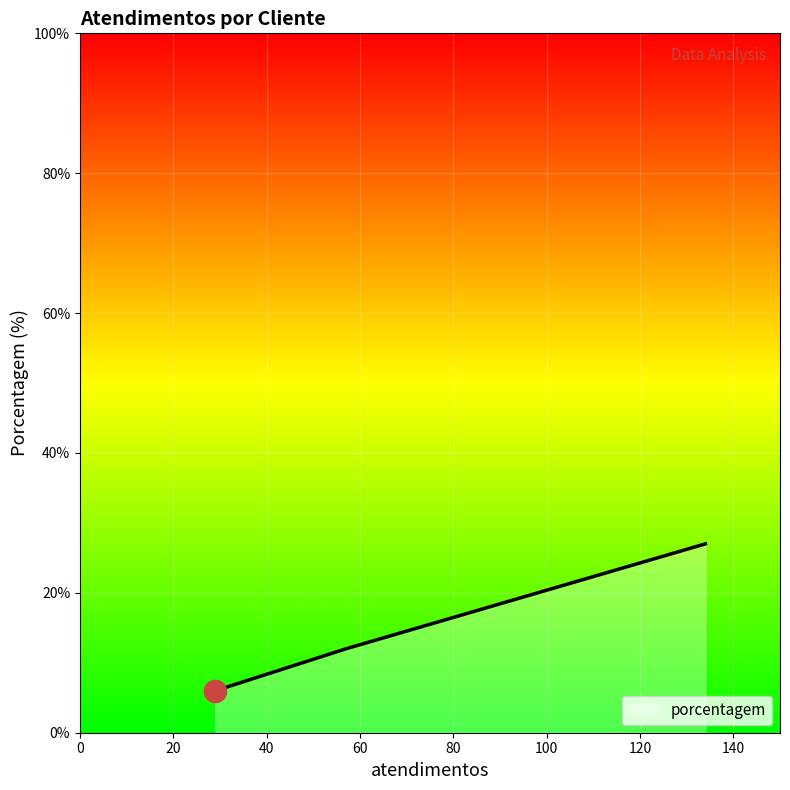

What is the sum of all values?

54